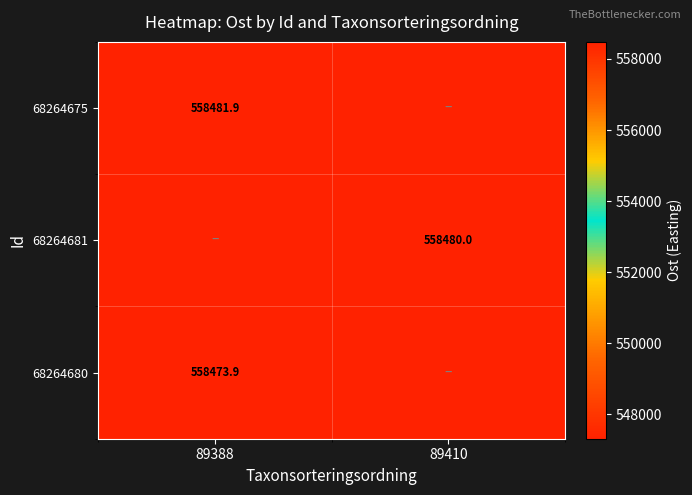

Is the value of 68264680 at 89388 greater than the value of 68264681 at 89410?

No